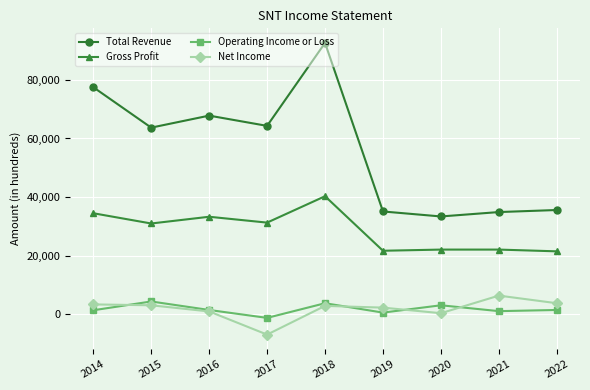

The value of Gross Profit at 2020 is 11877. True or false?

False